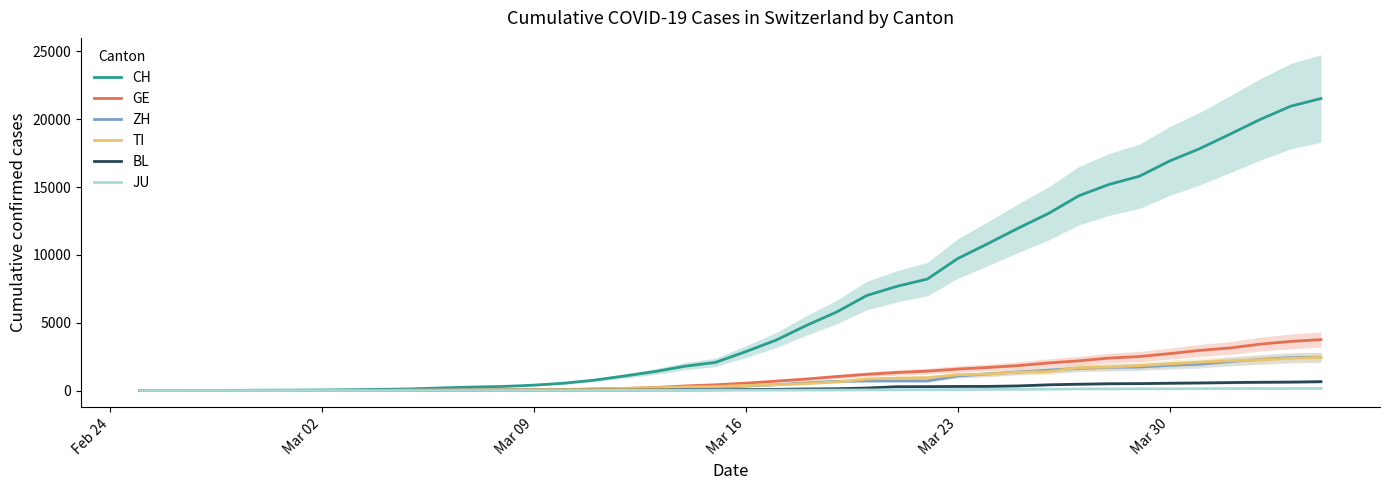

True or false: BL and JU intersect in this chart.

False